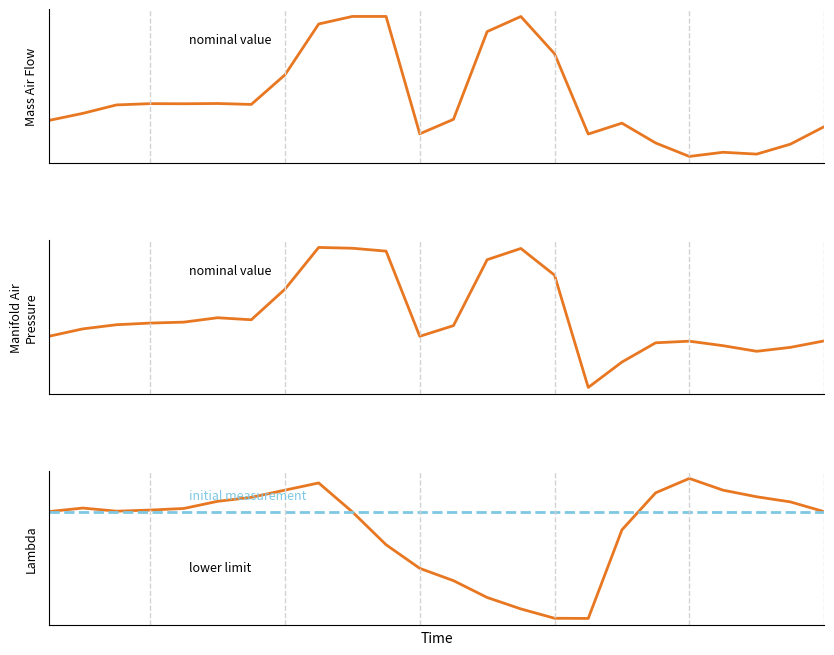

Reading left to right, transcribe all the data shown in this chart.

row_0.0: -482.0	-449.5	-410.3	-404.4	-404.9	-403.8	-408.0	-270.7	-35.0	0.0	0.0	-544.3	-477.2	-70.2	-0.3	-172.8	-545.4	-494.8	-586.7	-649.2	-629.9	-638.4	-592.3	-511.3
row_0.1: -384.6	-361.1	-347.9	-342.7	-339.6	-325.7	-332.2	-234.9	-102.3	-104.8	-114.0	-384.7	-350.8	-141.2	-105.5	-190.4	-547.3	-466.6	-405.4	-400.2	-414.5	-432.4	-419.9	-399.4
row_0.2: -287.1	-272.7	-285.5	-281.0	-274.4	-245.0	-228.8	-199.0	-169.5	-288.5	-423.5	-520.6	-571.2	-640.4	-687.4	-725.8	-726.6	-362.4	-210.0	-151.0	-199.2	-226.4	-247.4	-287.5